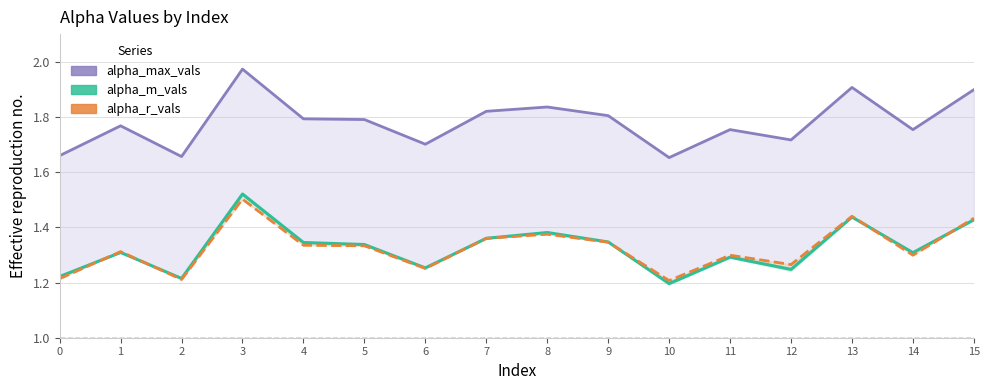

True or false: alpha_max_vals and alpha_m_vals cross at least once.

False